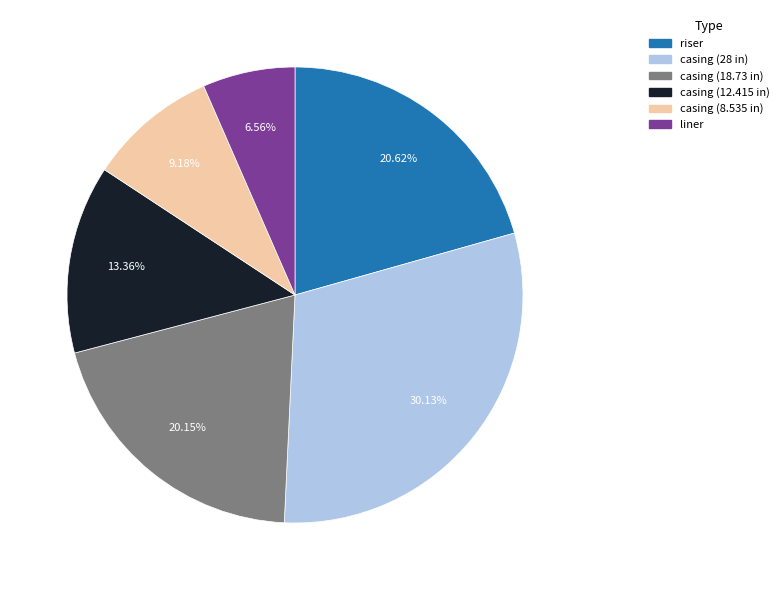

To the nearest percent, what portion does casing (28 in) represent?

30%